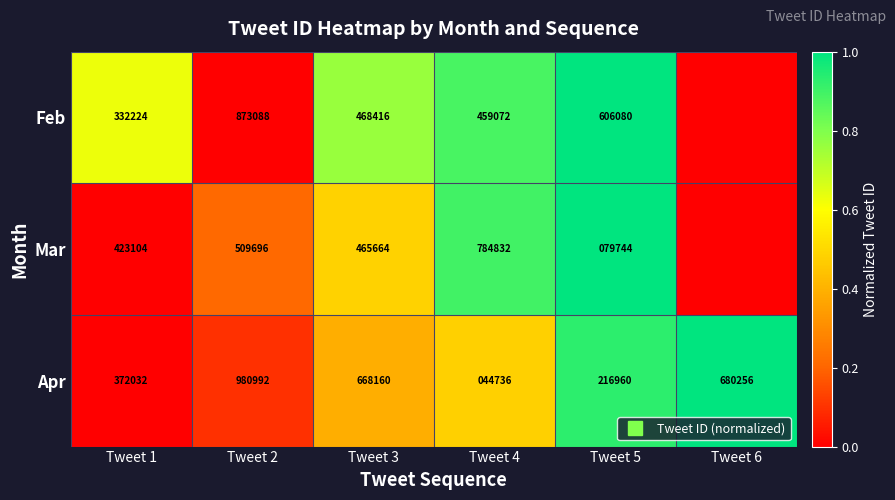

Rank the categories by Feb value from highest to lowest.

Tweet 5, Tweet 4, Tweet 3, Tweet 1, Tweet 2, Tweet 6